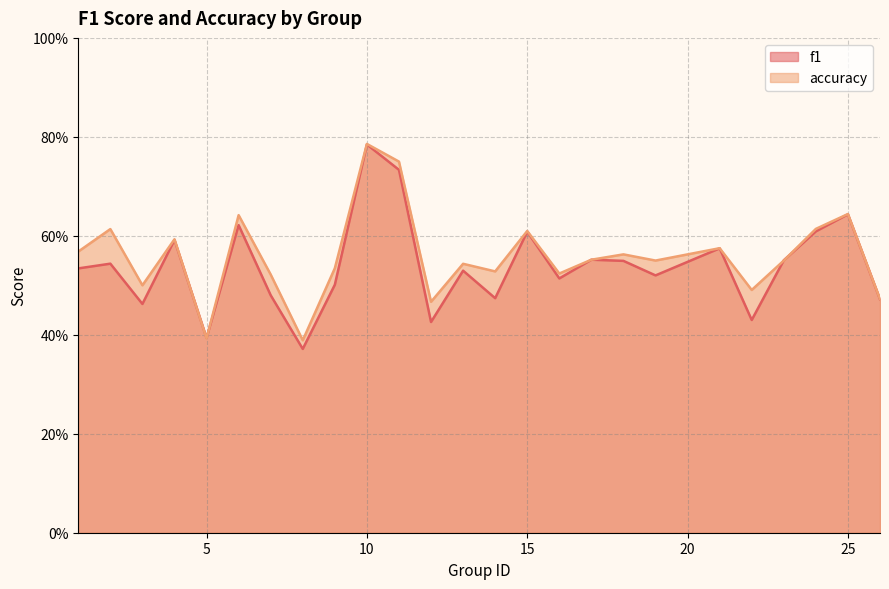

At which label is accuracy closest to 0?

8